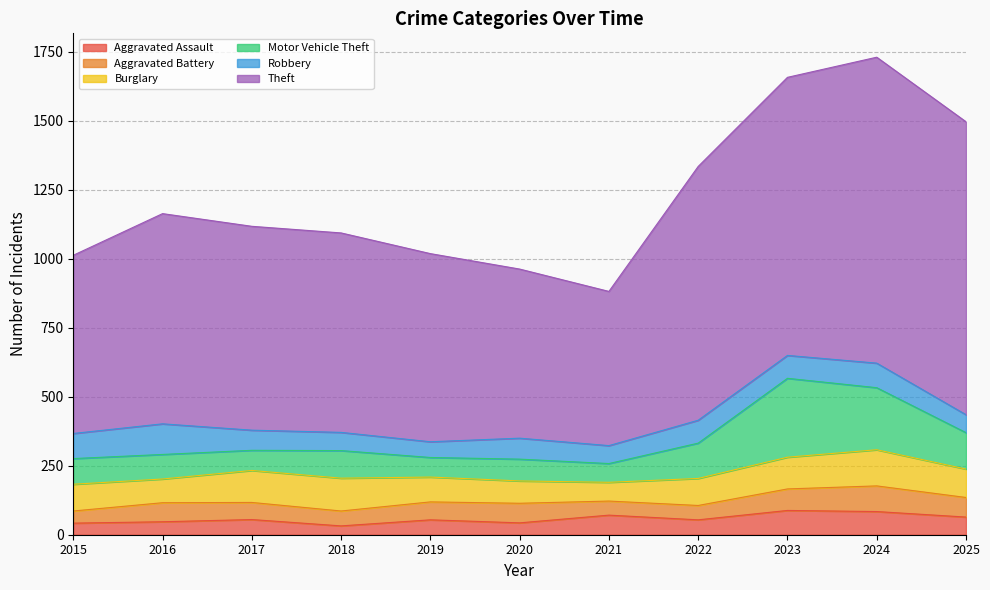

The value of Aggravated Battery at 2021 is 51. True or false?

True